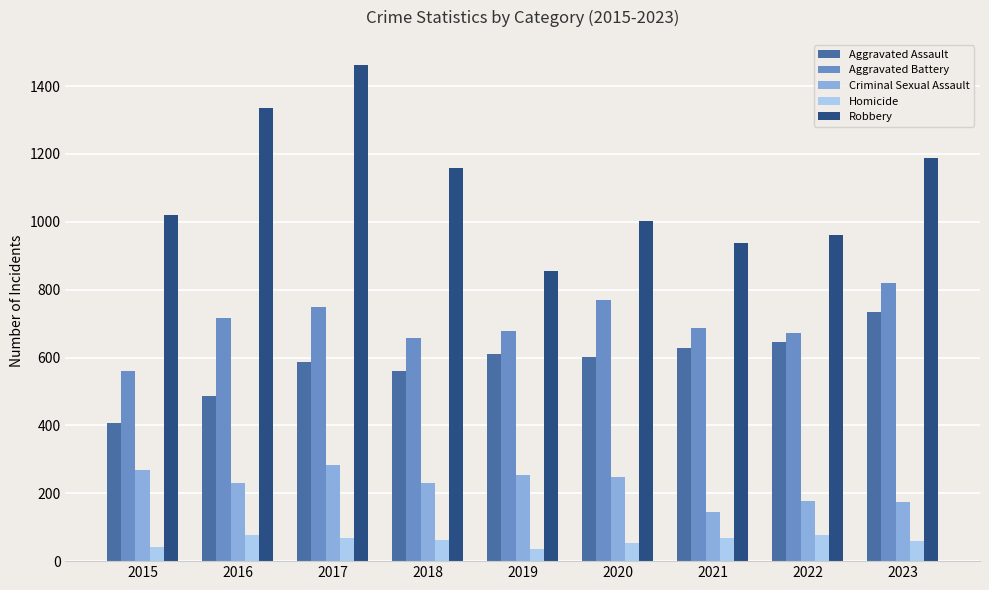

Which series has the widest spread of values?

Robbery